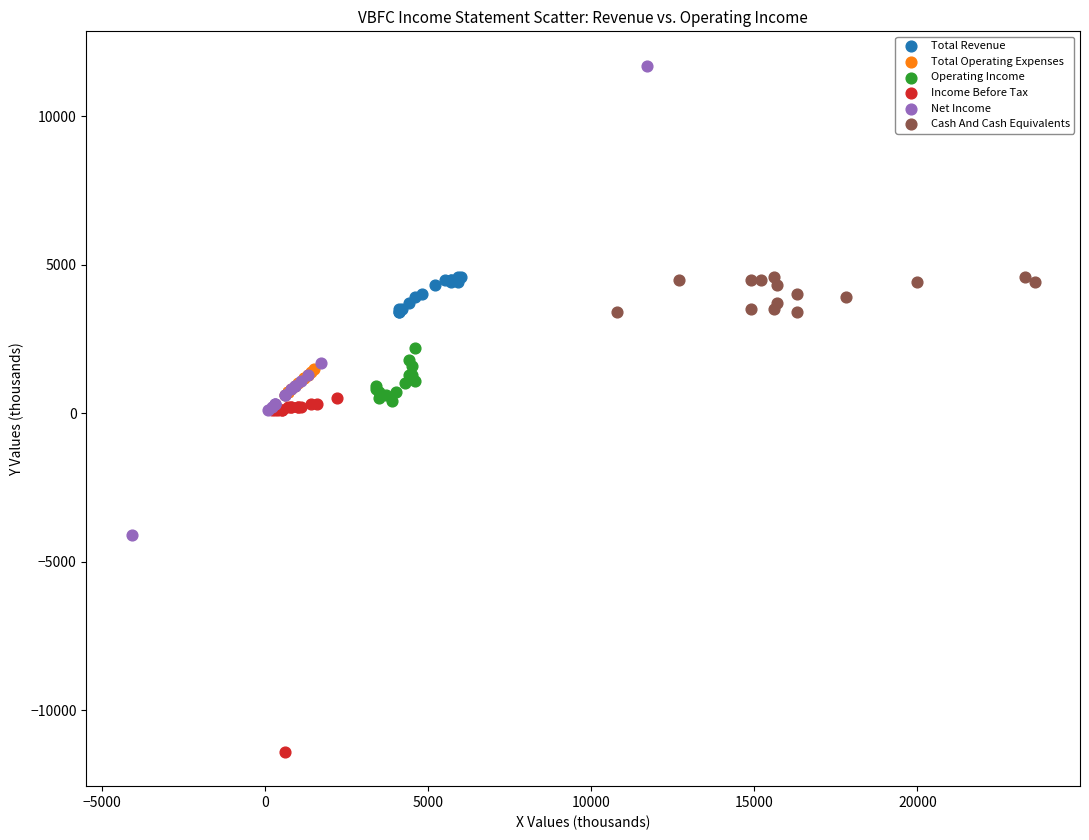

Which series reaches the minimum Y coordinate?

Income Before Tax